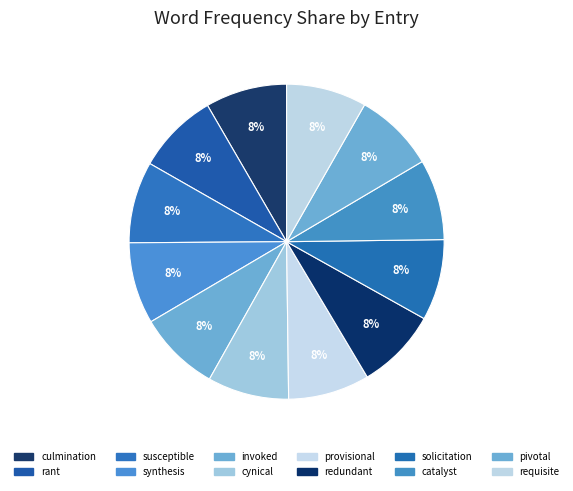

Is it true that solicitation is 8% of the pie?

True